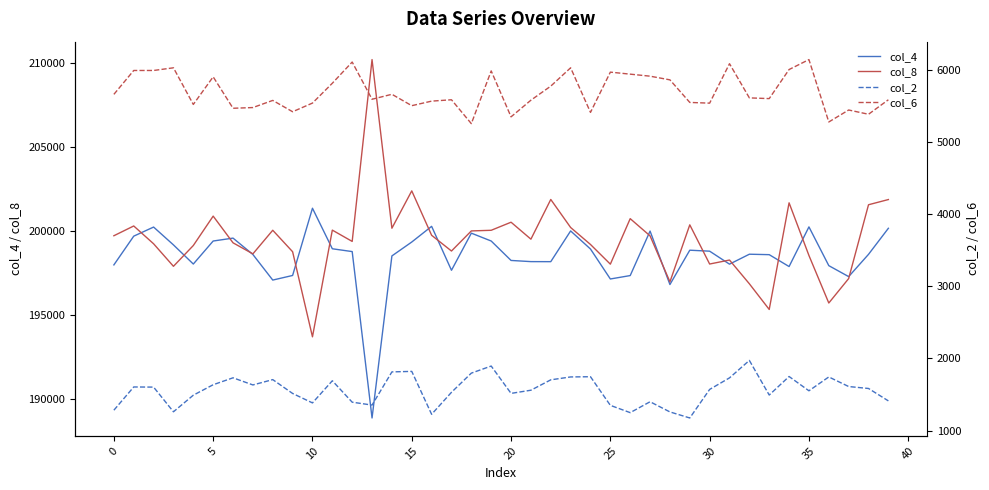

Reading left to right, extract all data points from this chart.

col_4: 197986	199697	200239	199177	198037	199408	199581	198606	197082	197356	201361	198946	198779	188868	198520	199348	200282	197665	199876	199408	198251	198181	198178	200009	198931	197147	197350	200000	196817	198861	198803	198030	198622	198595	197888	200250	197941	197288	198614	200166
col_8: 199722	200304	199243	197902	199140	200891	199301	198643	200049	198770	193702	200057	199384	210214	200170	202395	199750	198812	200009	200047	200528	199518	201883	200213	199202	198030	200740	199715	196976	200371	198038	198275	196861	195332	201683	198546	195716	197171	201568	201878
col_2: 1283	1605	1603	1261	1491	1636	1732	1633	1707	1515	1384	1691	1394	1354	1814	1821	1226	1531	1797	1895	1516	1560	1704	1744	1747	1350	1249	1400	1259	1175	1571	1731	1973	1493	1750	1552	1744	1611	1584	1412
col_6: 5662	5993	5993	6030	5522	5905	5469	5479	5578	5421	5541	5816	6110	5594	5663	5505	5568	5587	5256	5987	5350	5581	5776	6030	5412	5970	5942	5914	5863	5550	5540	6087	5613	5603	6006	6144	5279	5445	5386	5587